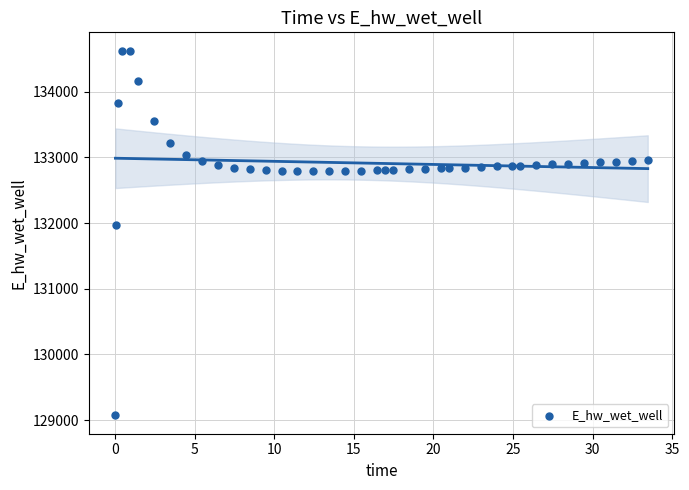

What is the range of Y values (max minus min)?

5557.7